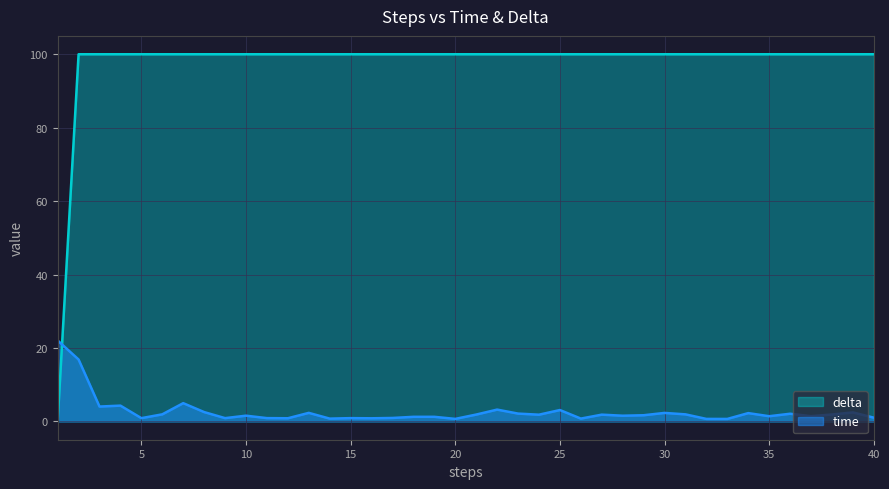

At which category does the chart reach its peak across all series?

2